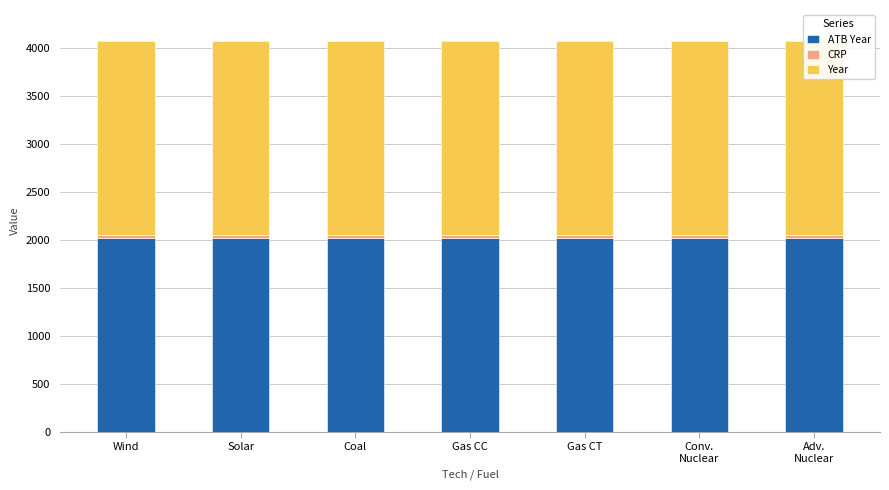

What is the sum of all Year values?

14175